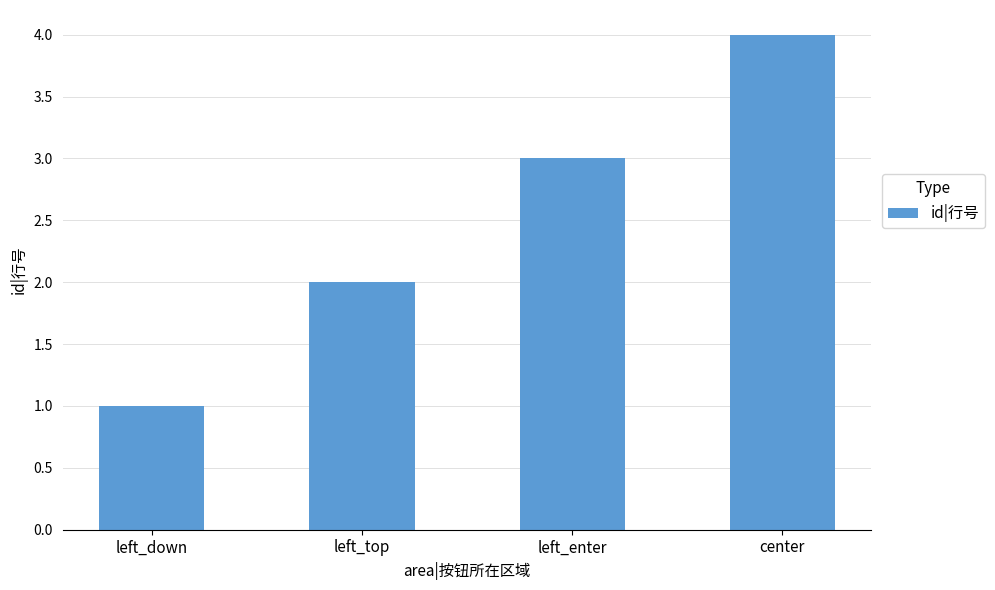

What is the value of the 3rd bar from the left?

3